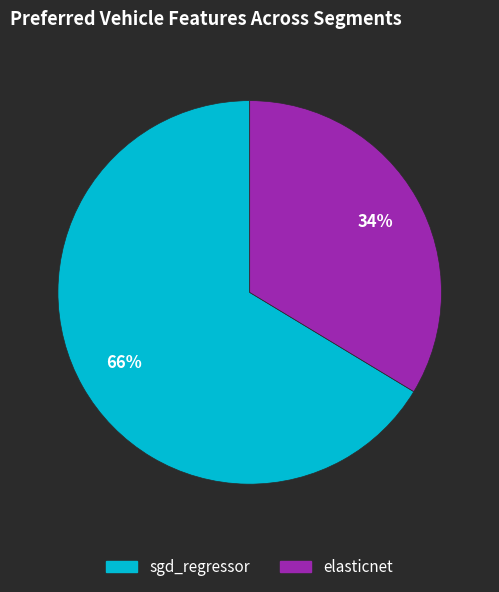

Do elasticnet and sgd_regressor together represent more than half of the pie?

Yes